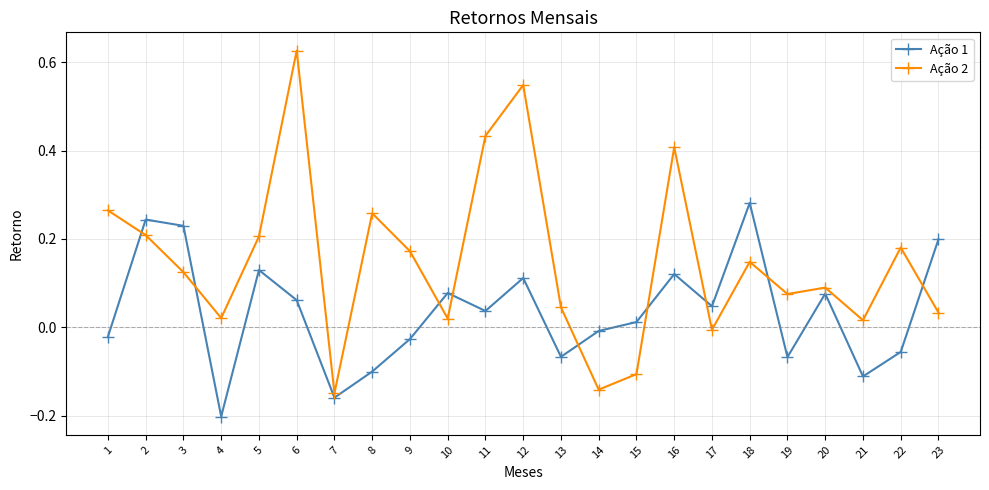

The value of Ação 2 at 11 is 0.2. True or false?

False